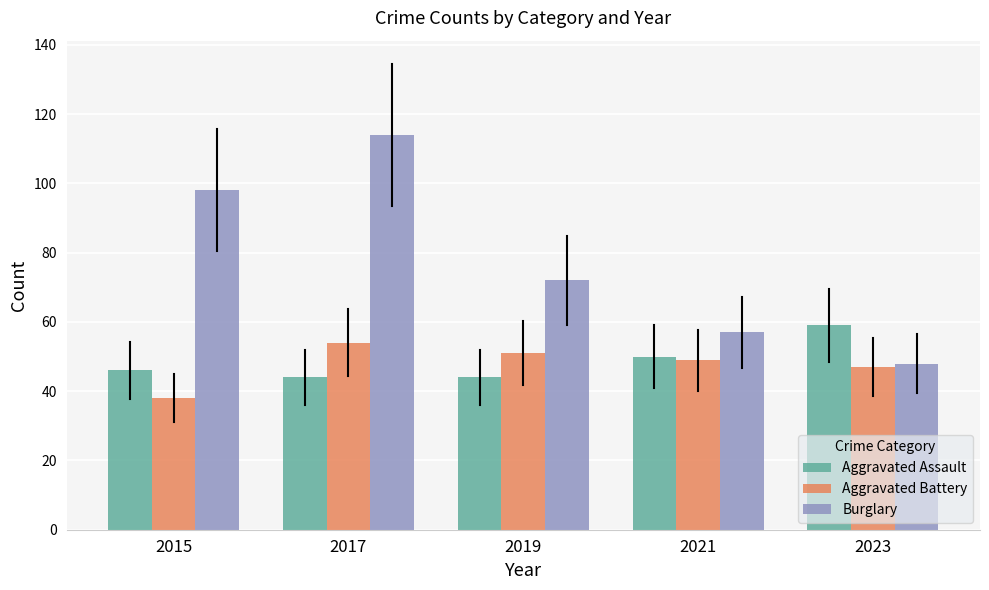

Which series has the widest spread of values?

Burglary